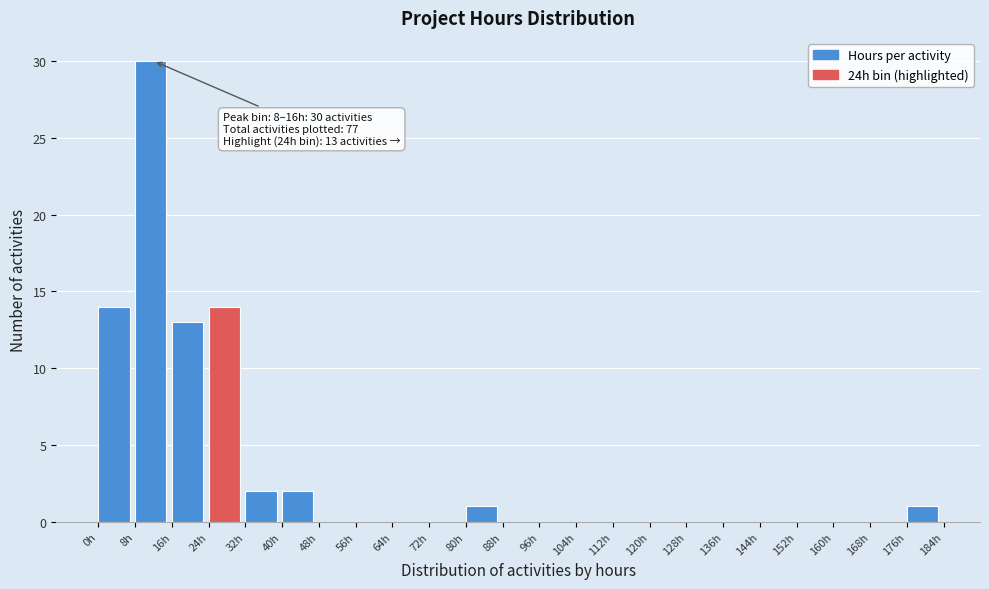

Over which range of the x-axis is the bar tallest?

8 to 16